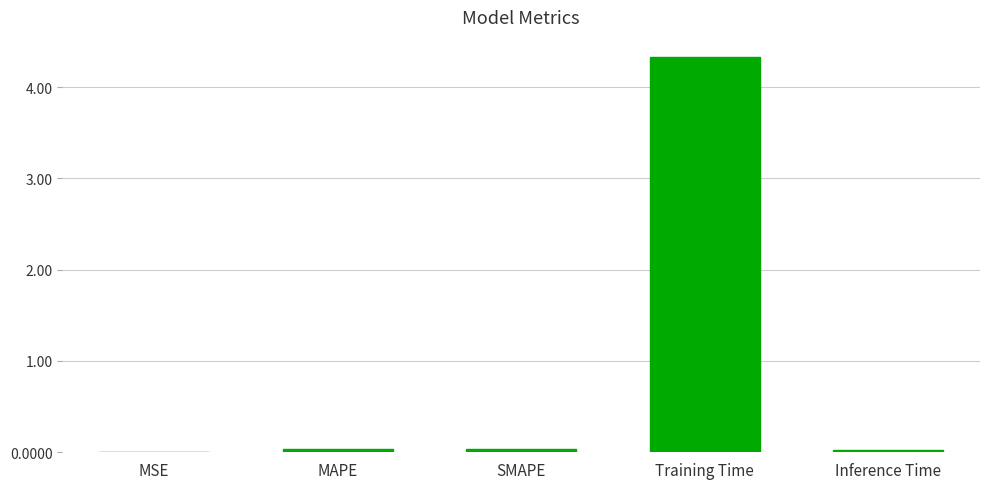

Between Training Time and Inference Time, which is larger?

Training Time